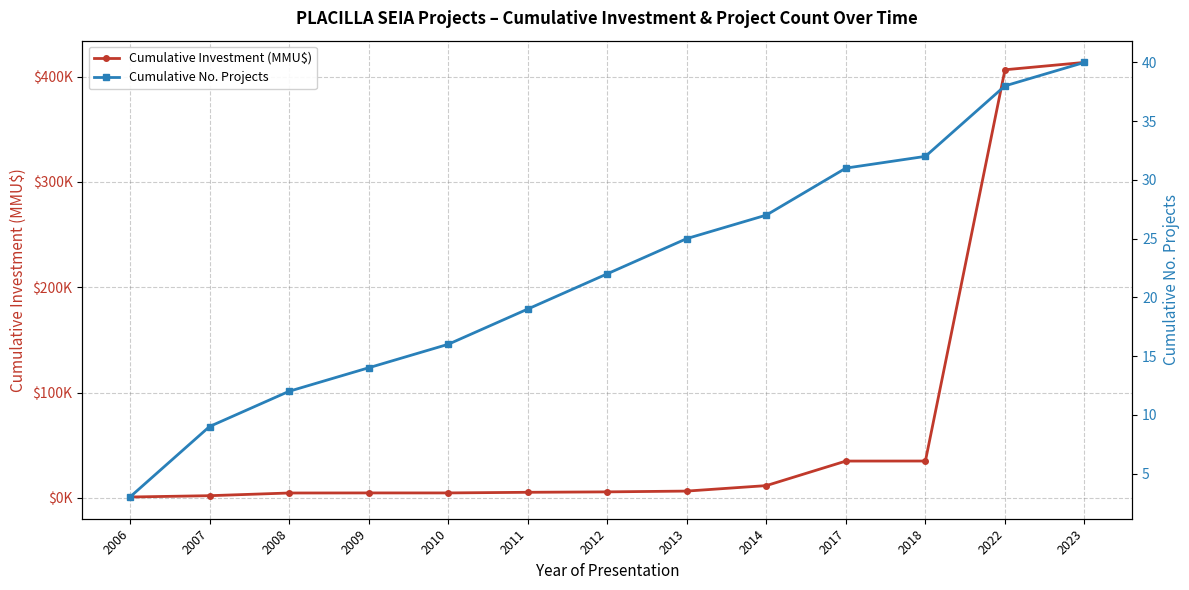

How many data points in Cumulative Investment (MMU$) are less than 5767?

6